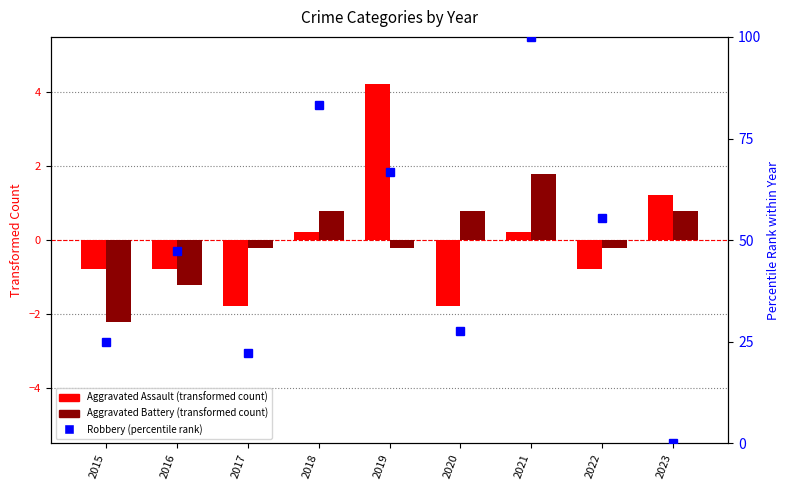

What are all the series names shown in the legend?

Aggravated Assault (transformed), Aggravated Battery (transformed), Robbery (percentile rank)